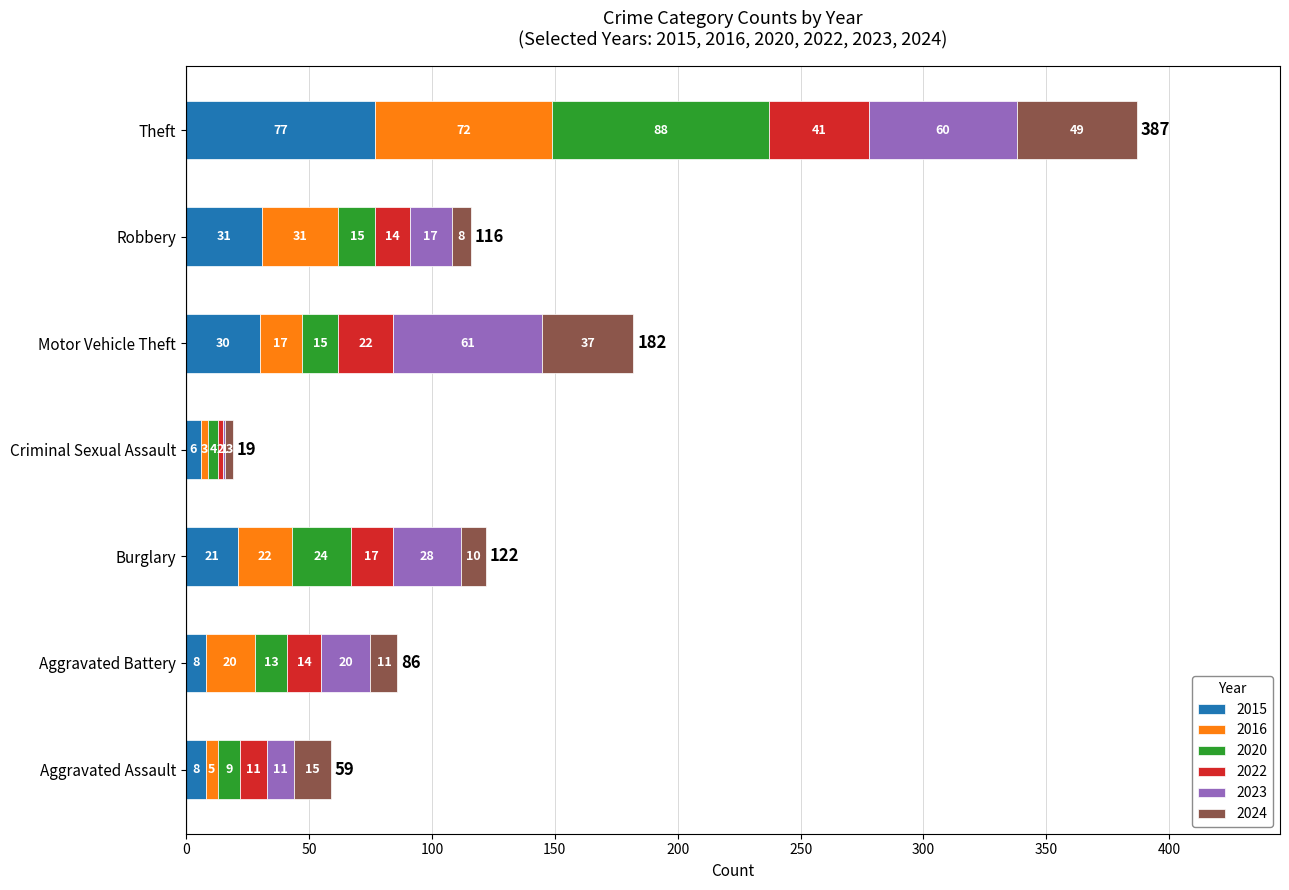

What are all the series names shown in the legend?

2015, 2016, 2020, 2022, 2023, 2024